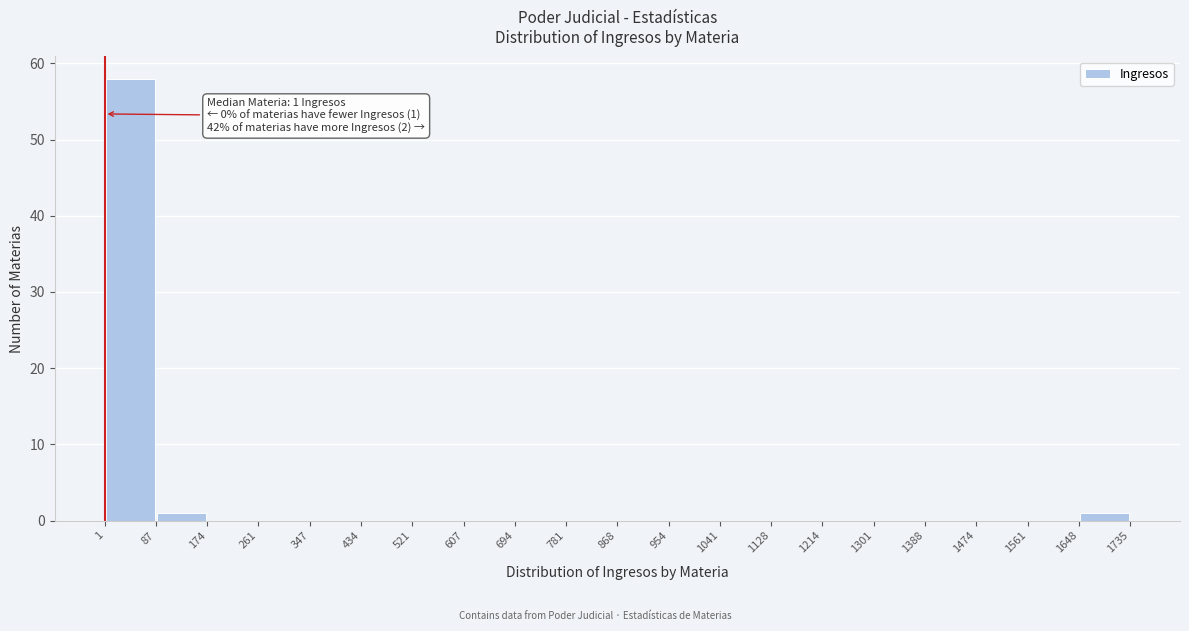

Over which range of the x-axis is the bar tallest?

1 to 87